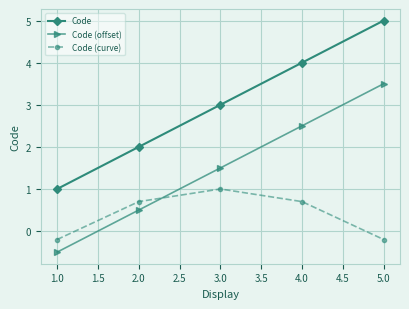

What is the greatest value displayed?

5.0